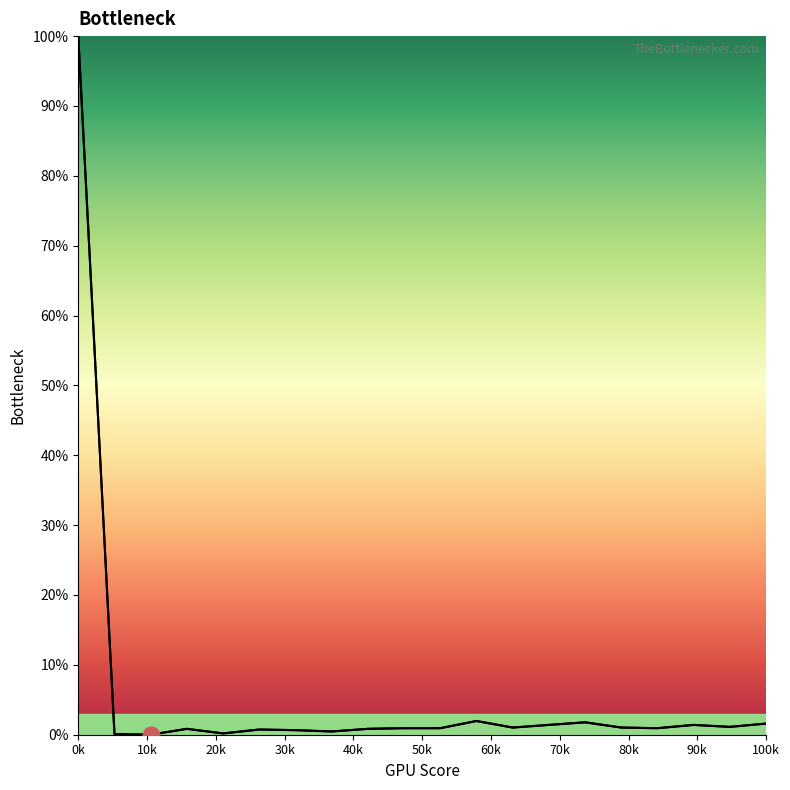

Reading left to right, extract all data points from this chart.

values: 100.0	0.1	0.0	0.8	0.2	0.7	0.7	0.5	0.8	0.9	0.9	2.0	1.0	1.4	1.8	1.0	0.9	1.4	1.1	1.6
geocd: 100.0	0.1	0.0	0.8	0.2	0.7	0.7	0.5	0.8	0.9	0.9	2.0	1.0	1.4	1.8	1.0	0.9	1.4	1.1	1.6